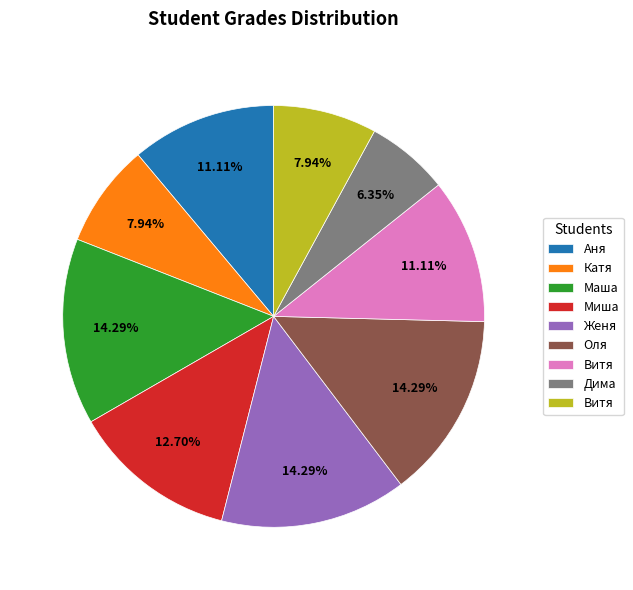

Is there any slice that represents more than half of the pie?

No